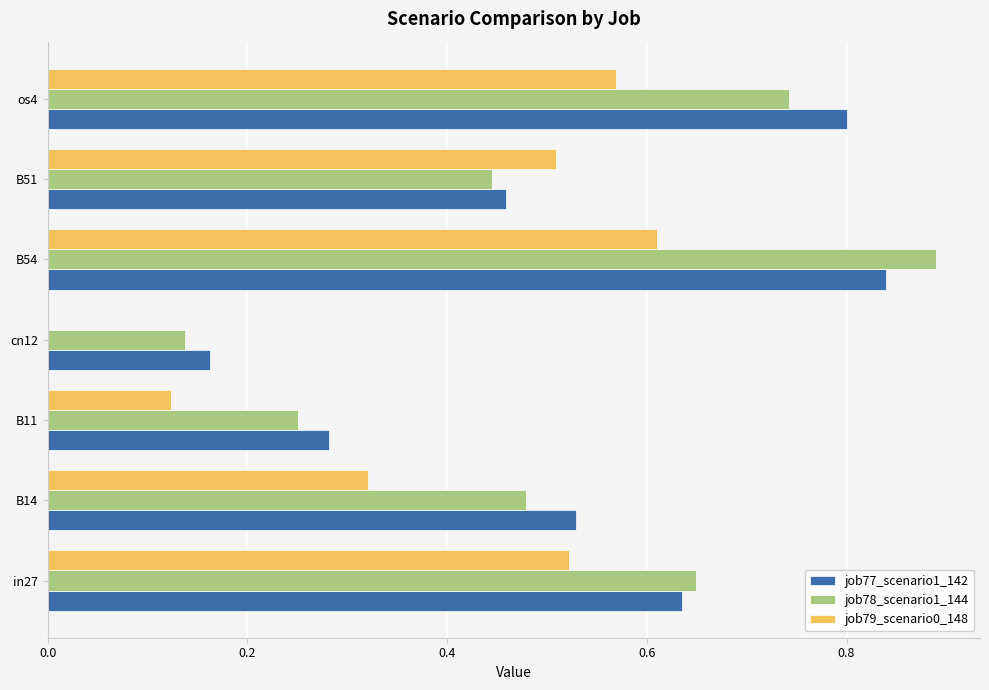

Which category has the highest value across all series?

B54